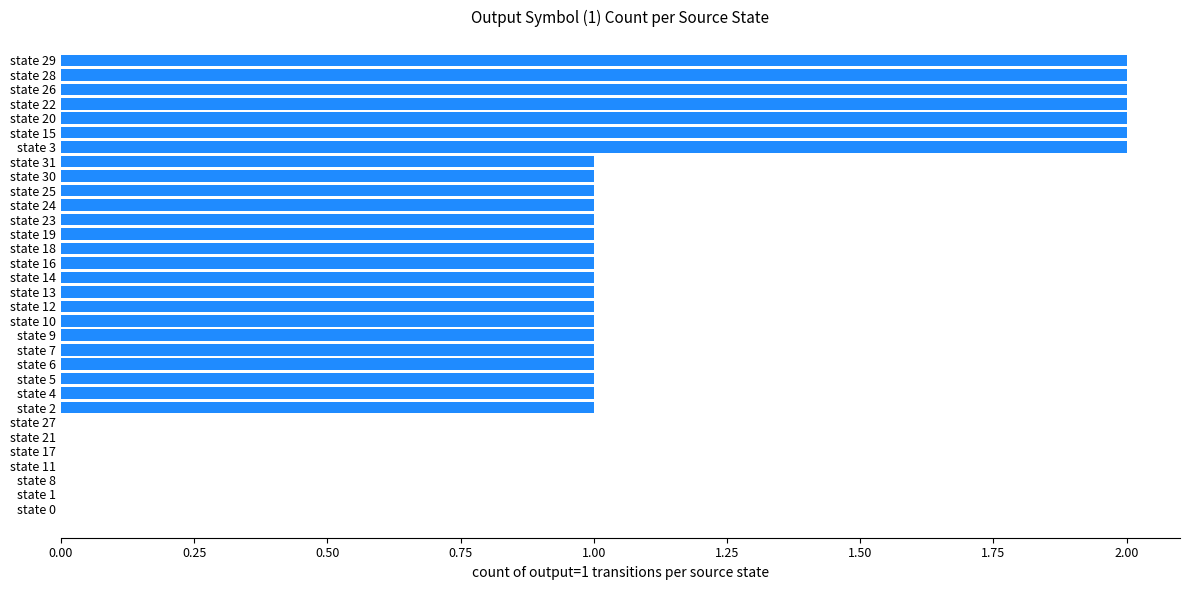

Is it true that the value at state 28 is 2?

True